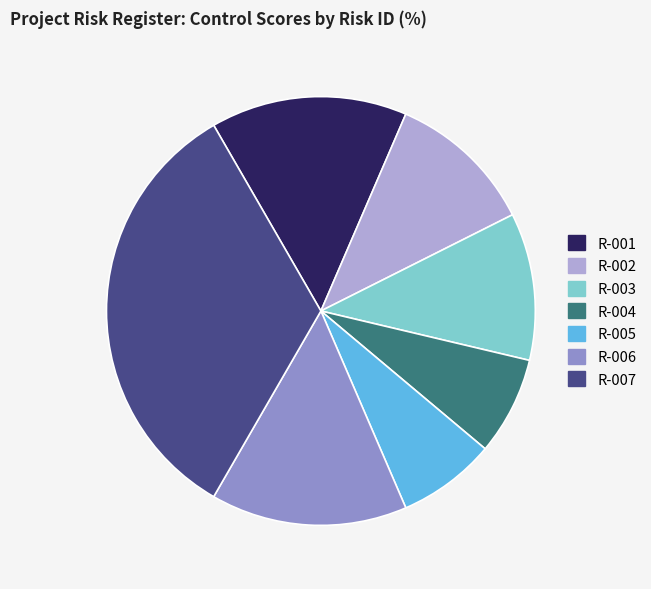

Does R-005 represent more than half of the total?

No